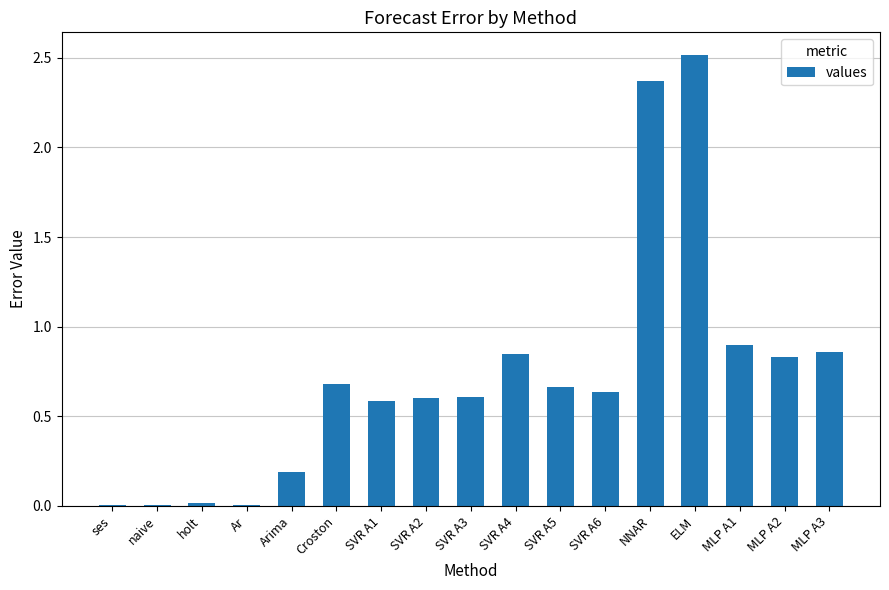

What is the maximum value shown in the chart?

2.5